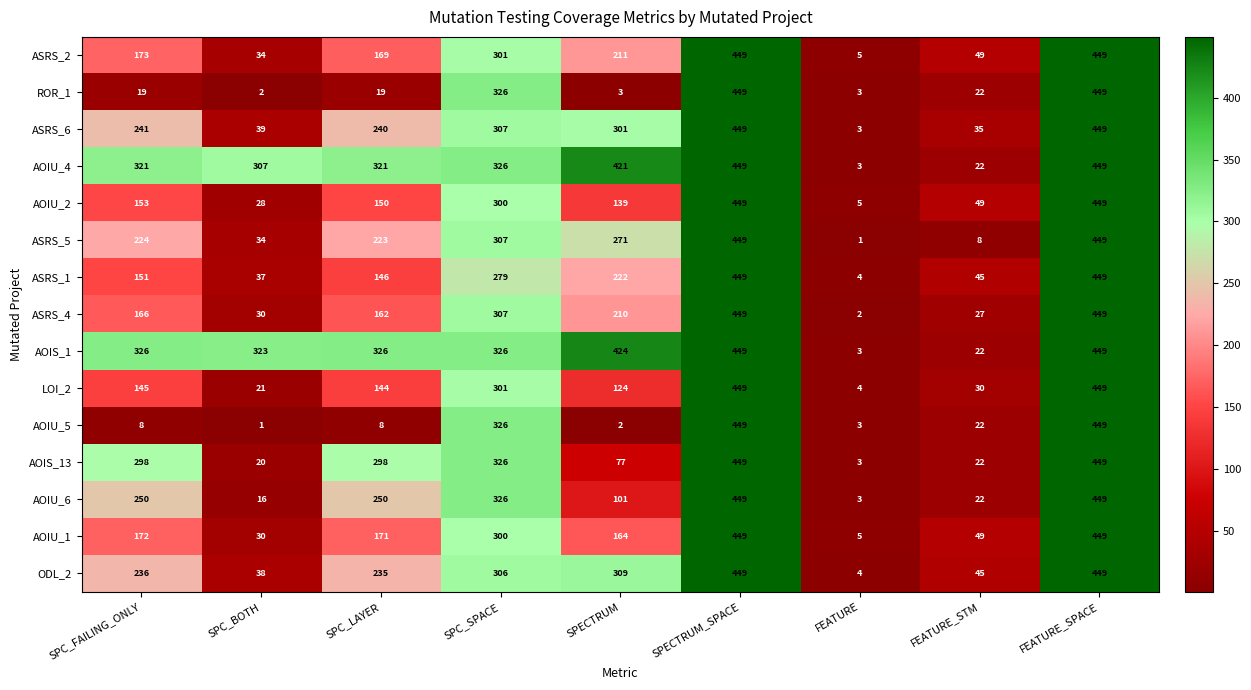

What is the average value of the ROR_1 series?

144